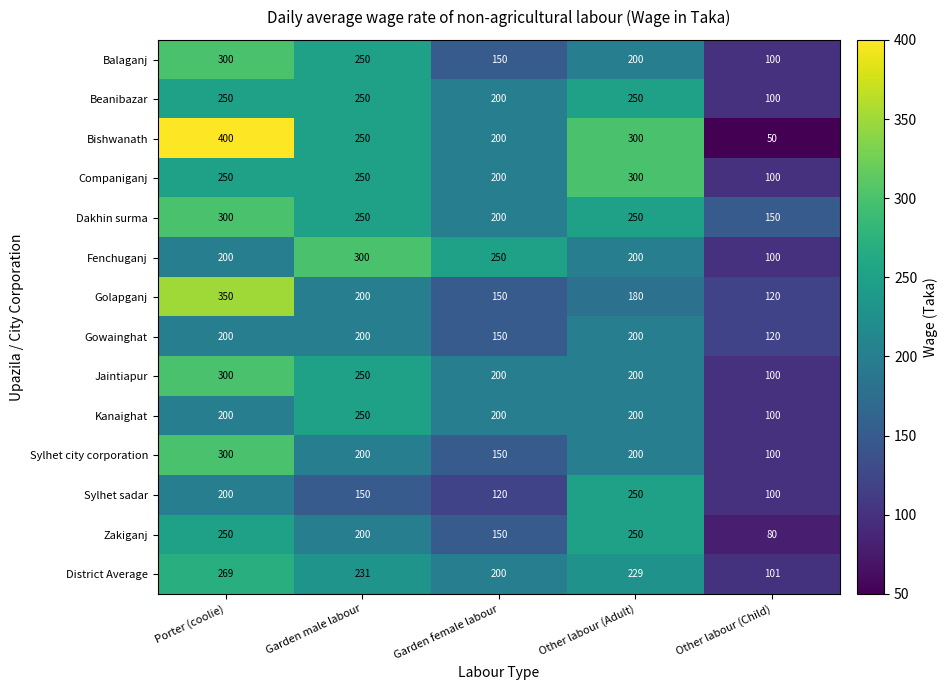

Between Porter (coolie) and Other labour (Adult), which series saw the biggest shift?

Golapganj